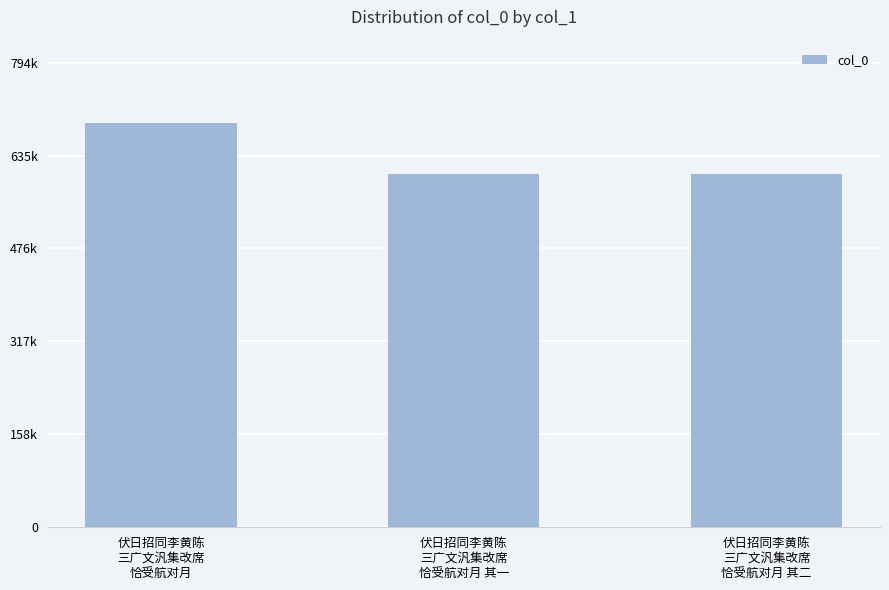

What is the smallest value displayed?

604460